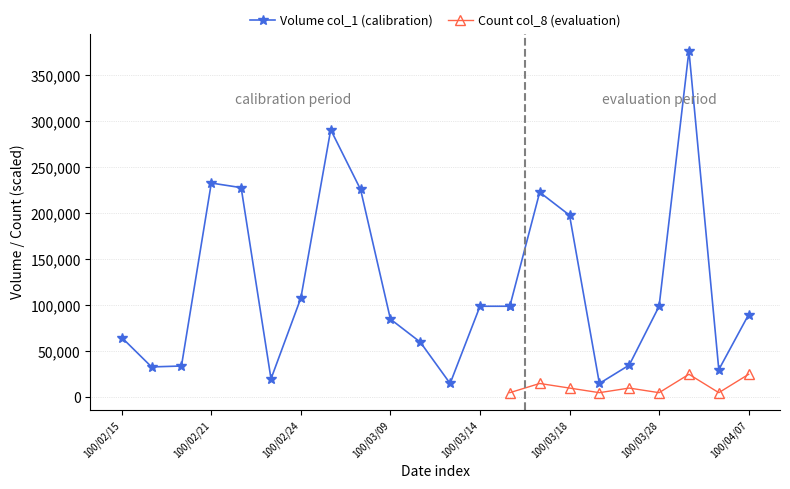

True or false: col_1 and col_8 intersect in this chart.

False